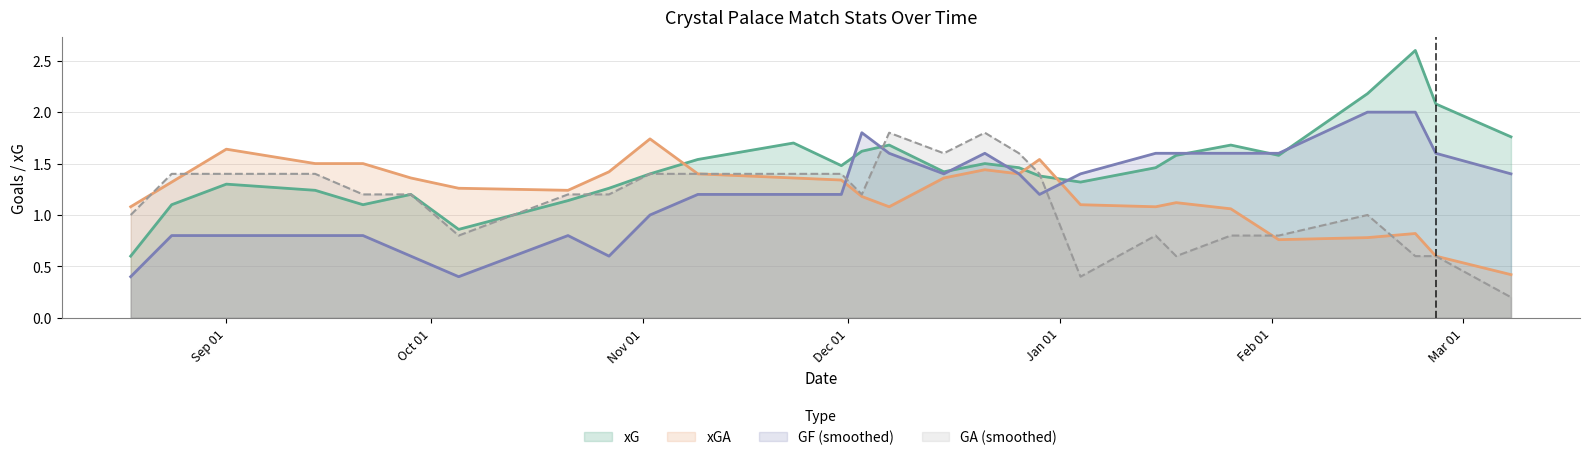

After their last crossing, which series has the higher values: GF or GA?

GF